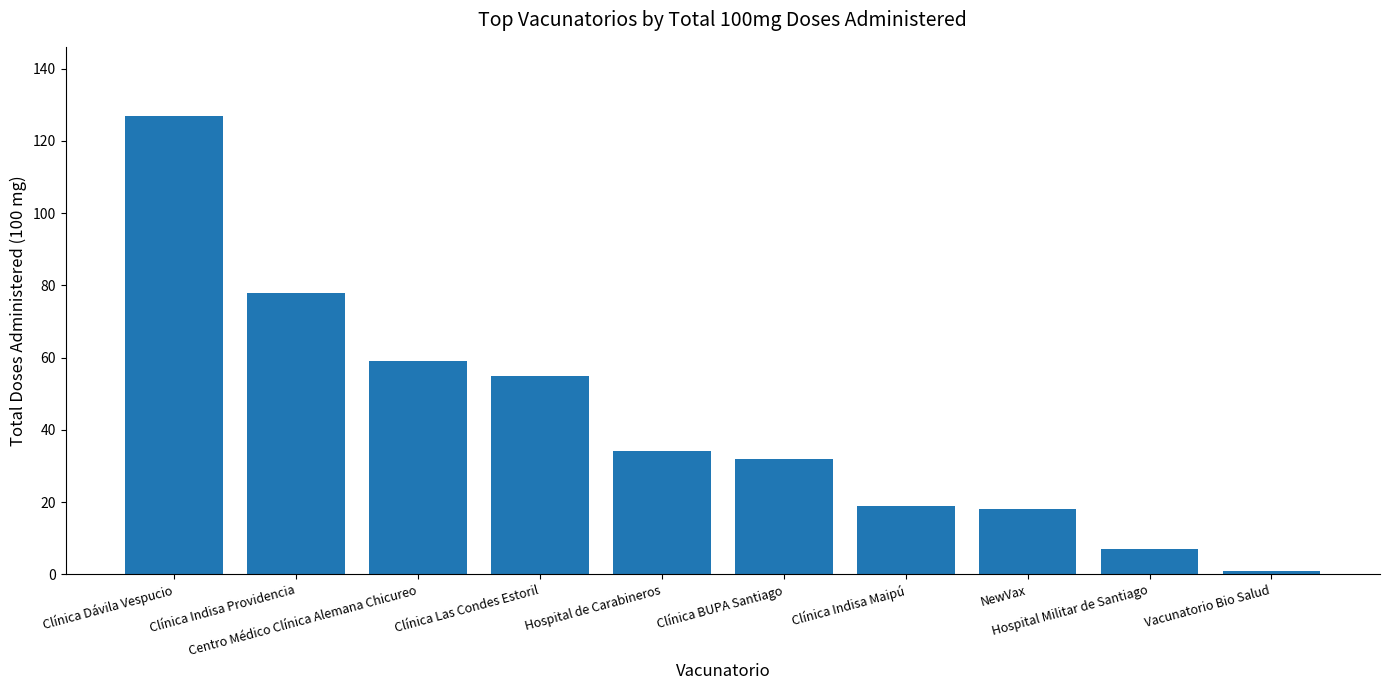

Does the chart contain any negative values?

No